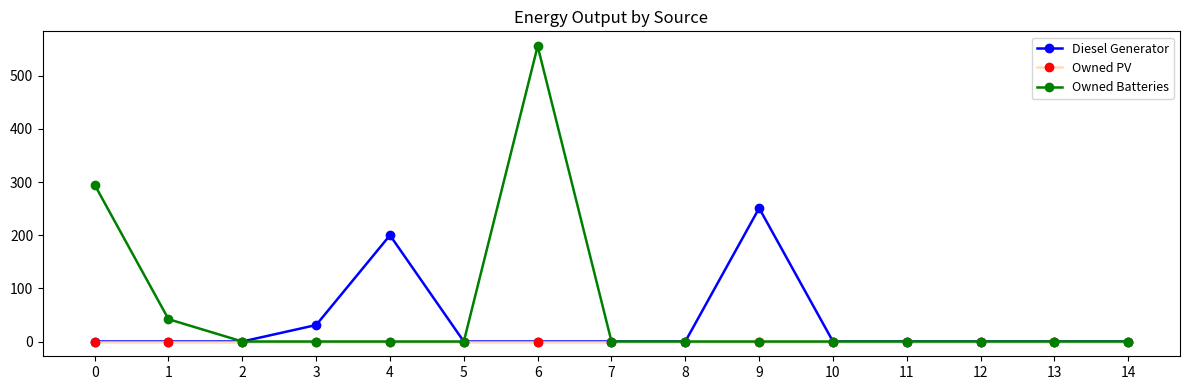

Rank the series by their average value, from lowest to highest.

Owned PV, Diesel Generator, Owned Batteries